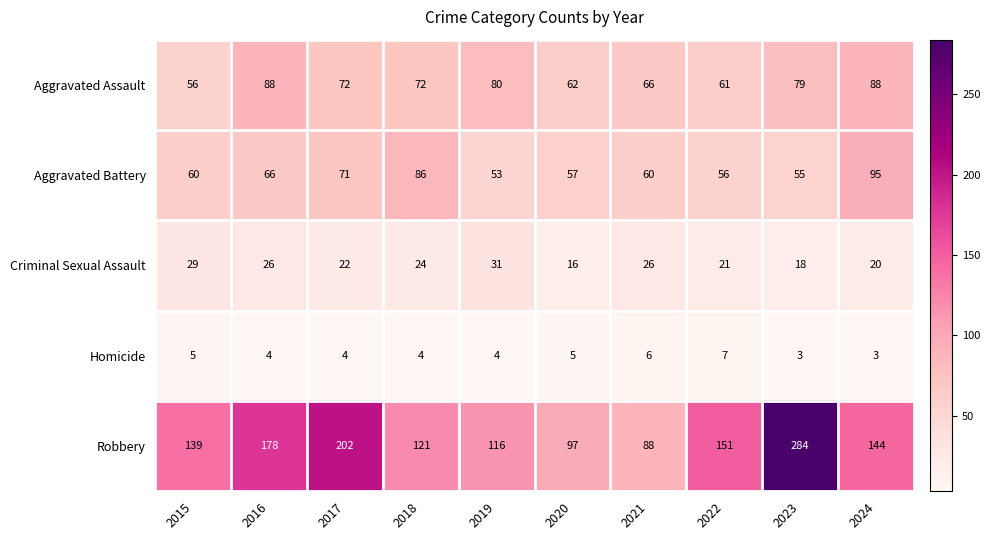

Between 2015 and 2016, which series saw the biggest shift?

Robbery